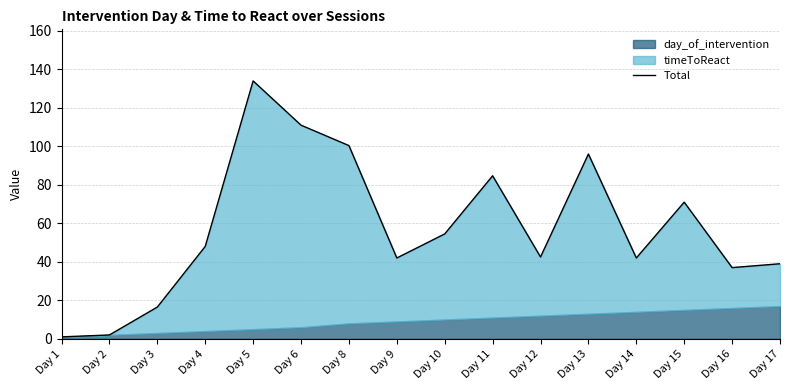

Rank the categories by value from highest to lowest.

Day 5, Day 6, Day 8, Day 13, Day 11, Day 15, Day 10, Day 4, Day 12, Day 9, Day 14, Day 17, Day 16, Day 3, Day 2, Day 1